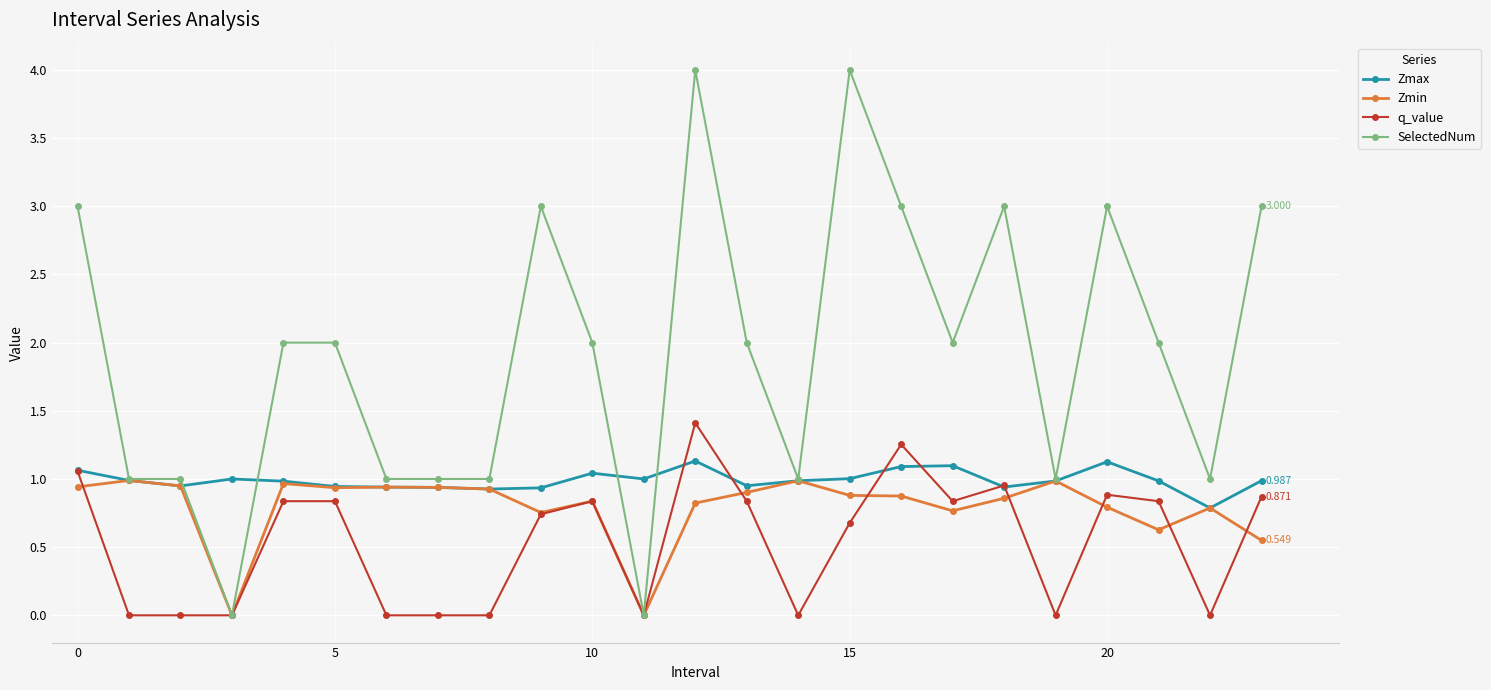

Which series has the widest spread of values?

SelectedNum